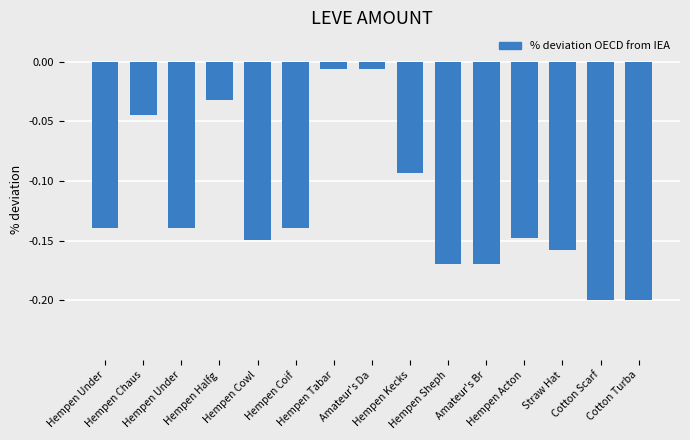

What is the sum of all values?

-1.8